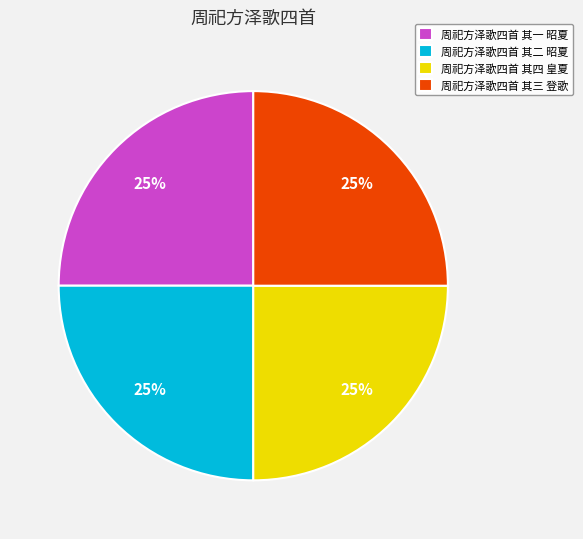

What percentage is the 周祀方泽歌四首 其一 昭夏 slice, to the nearest percent?

25%